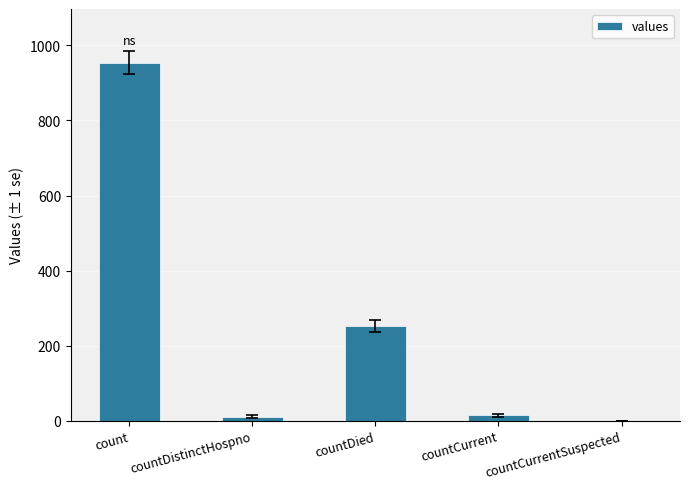

What is the sum of all values?

1231